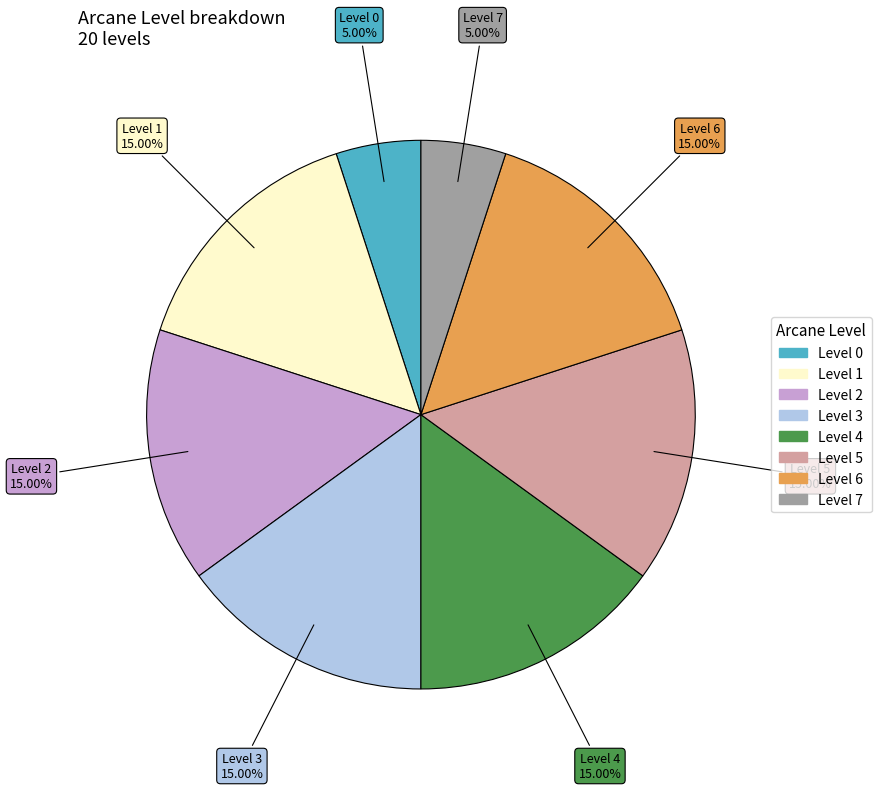

Does any single category account for the majority?

No